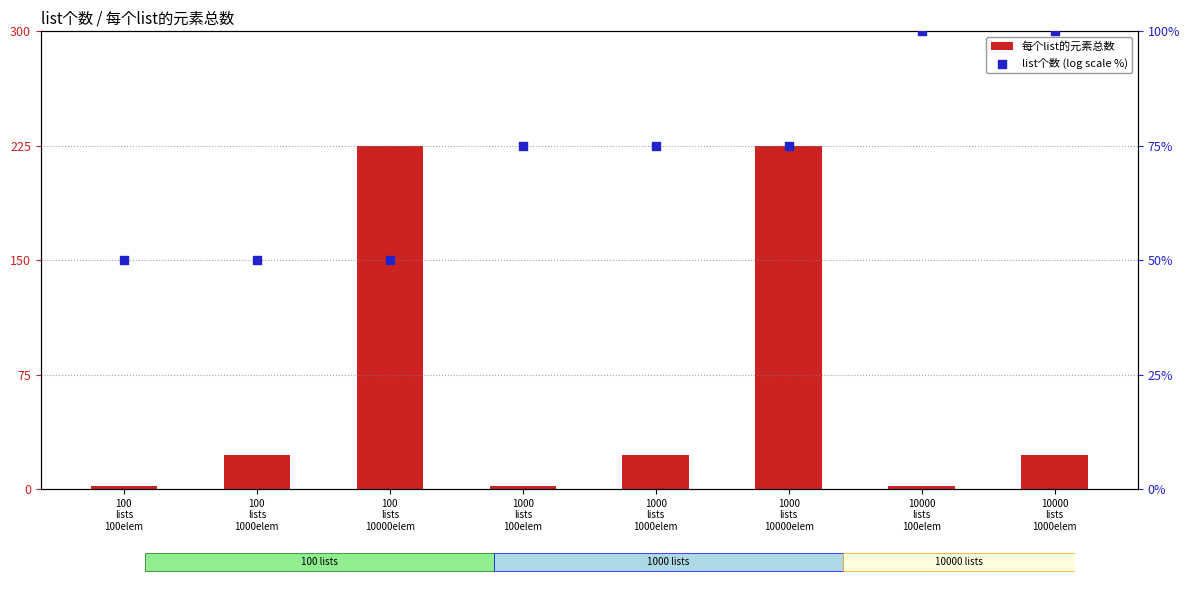

What is the total value across all series at 100
lists
100elem?

52.2